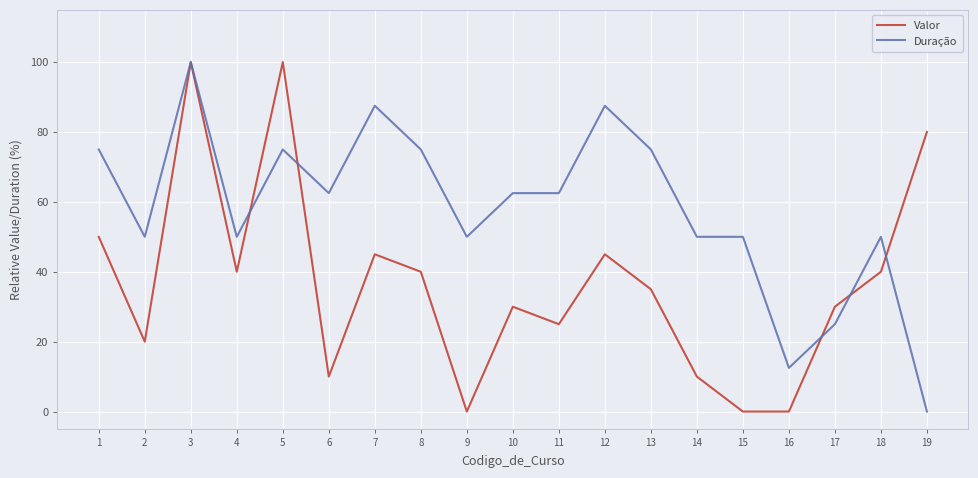

At which category does Duração reach its first local valley?

2